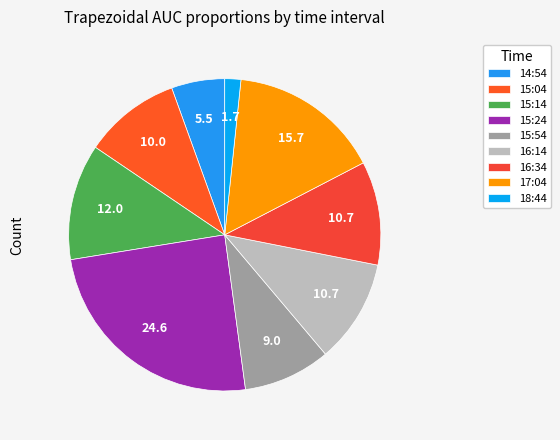

How much of the chart is everything except 15:14?

88.0%